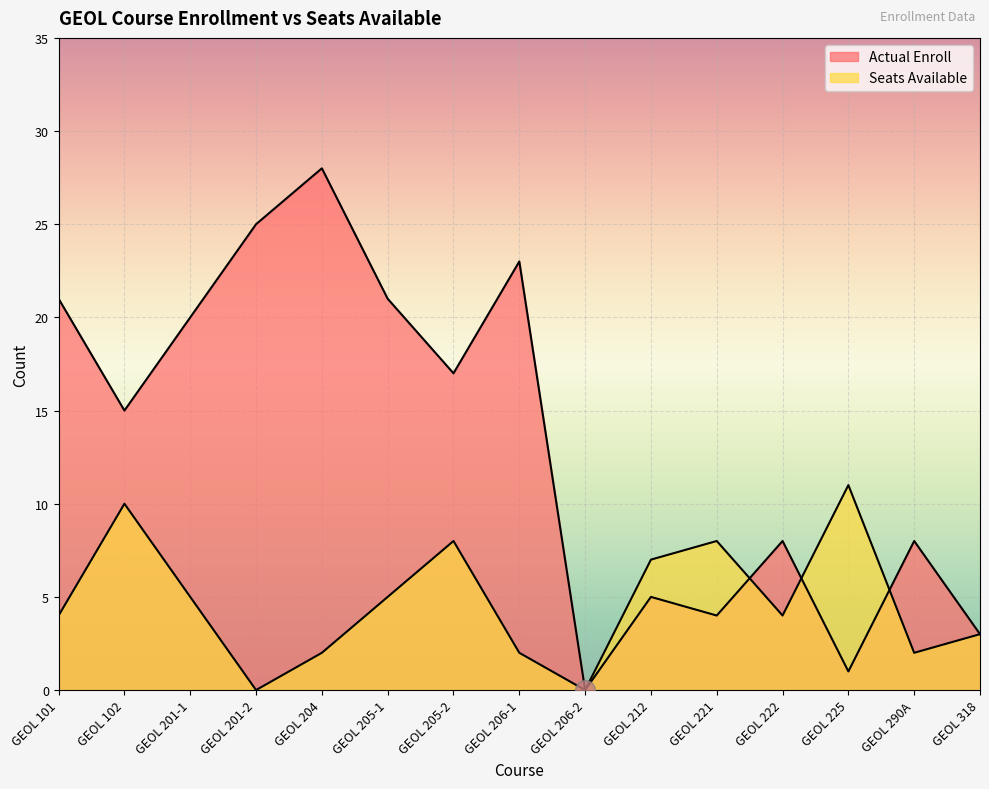

What are all the series names shown in the legend?

Actual Enroll, Seats Available